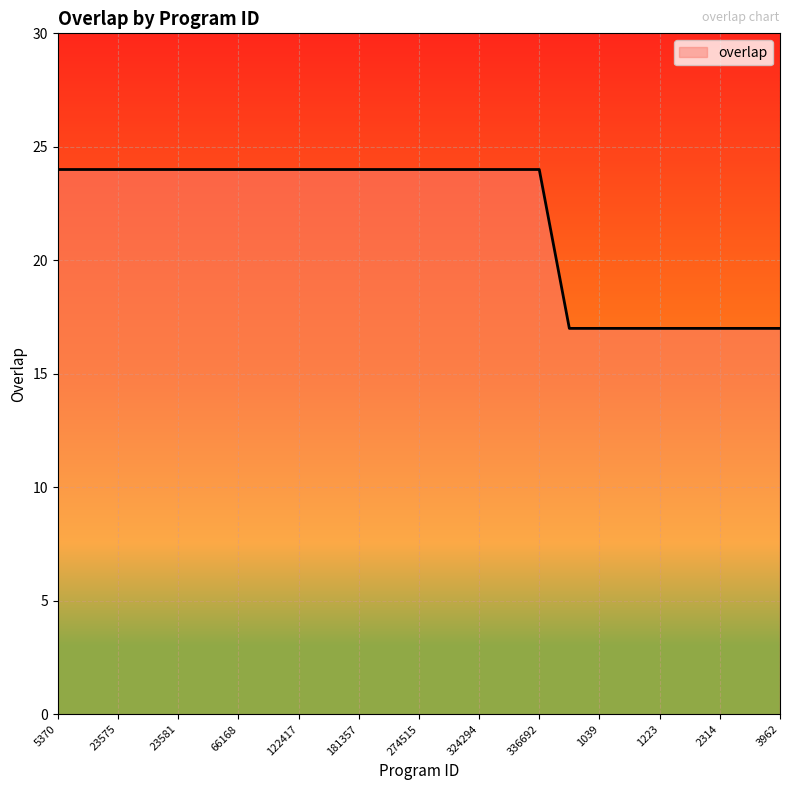

How many distinct data groups are displayed?

1